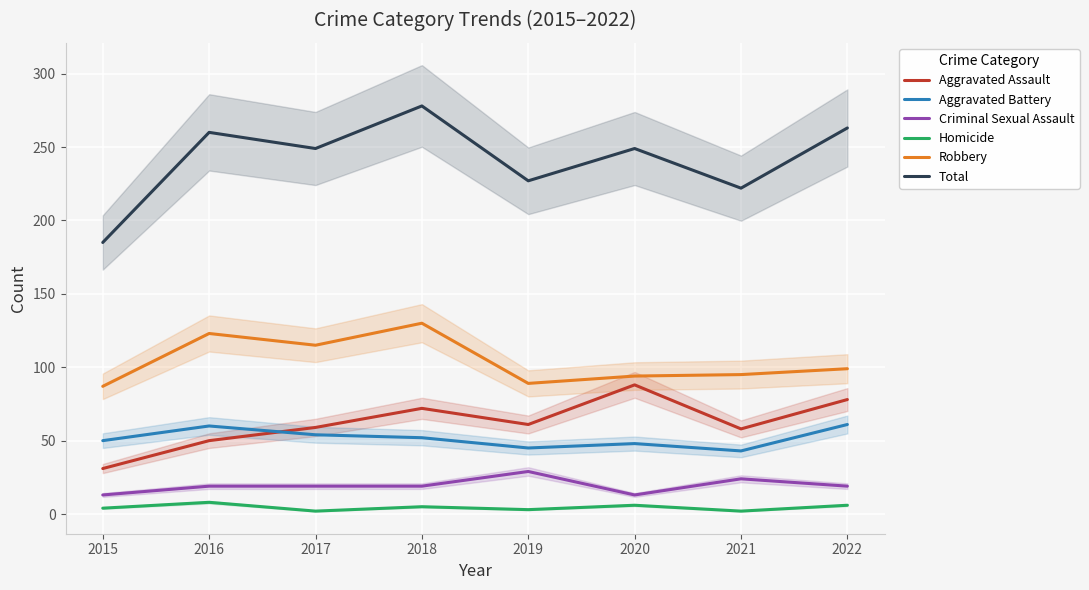

Rank the categories by Robbery value from highest to lowest.

2018, 2016, 2017, 2022, 2021, 2020, 2019, 2015